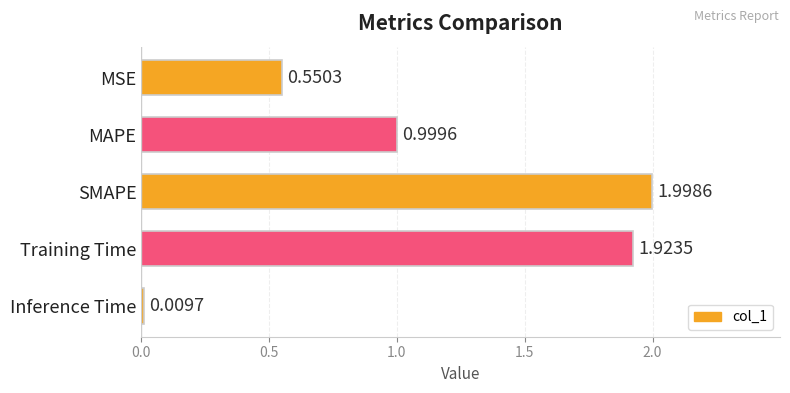

How many bars are there in total?

5